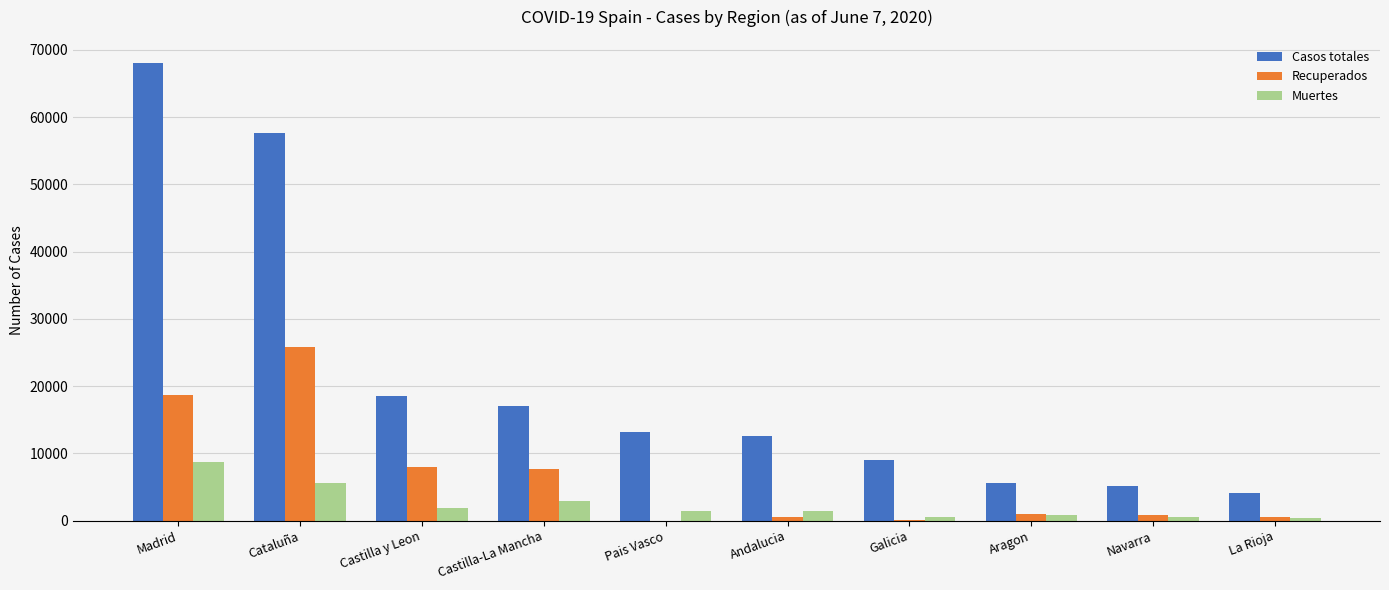

Is the value of Recuperados at Castilla y Leon greater than the value of Casos totales at Castilla y Leon?

No